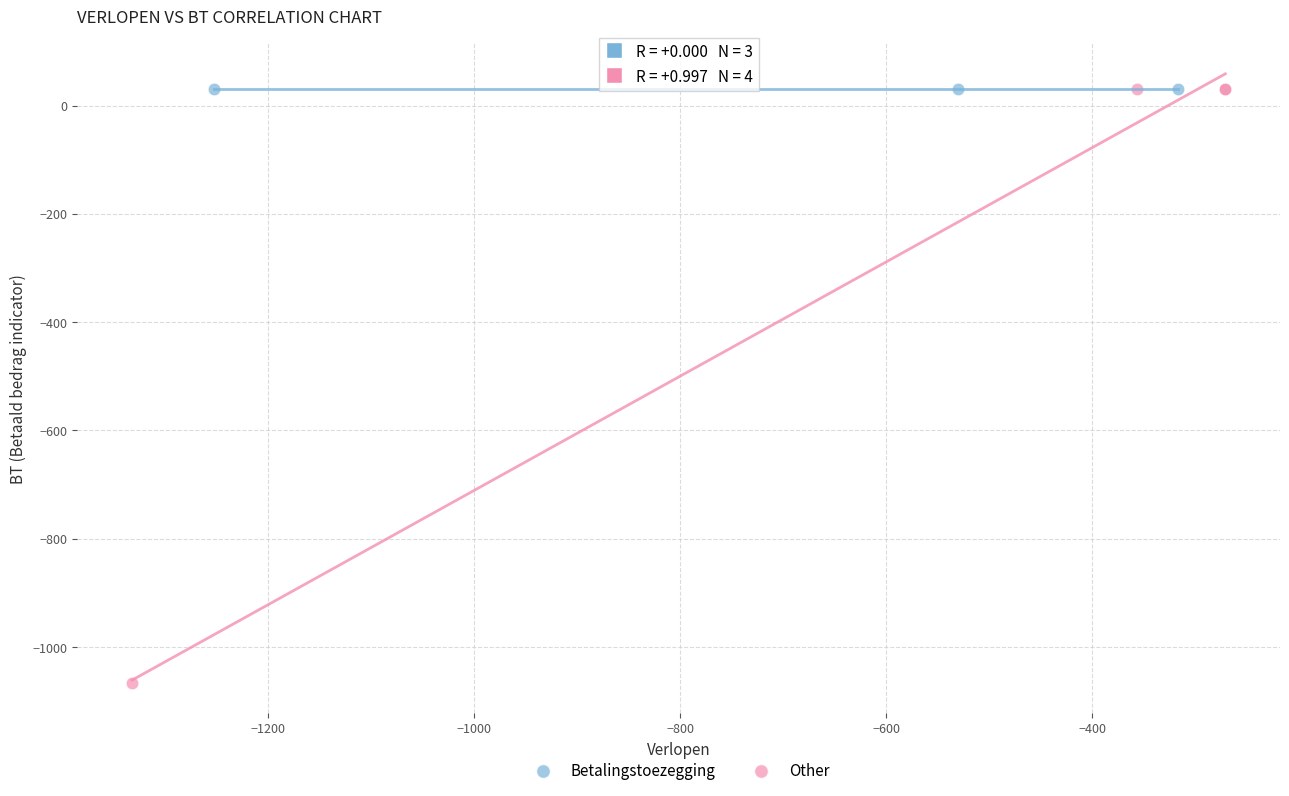

Which series contains the lowest Y value?

Other